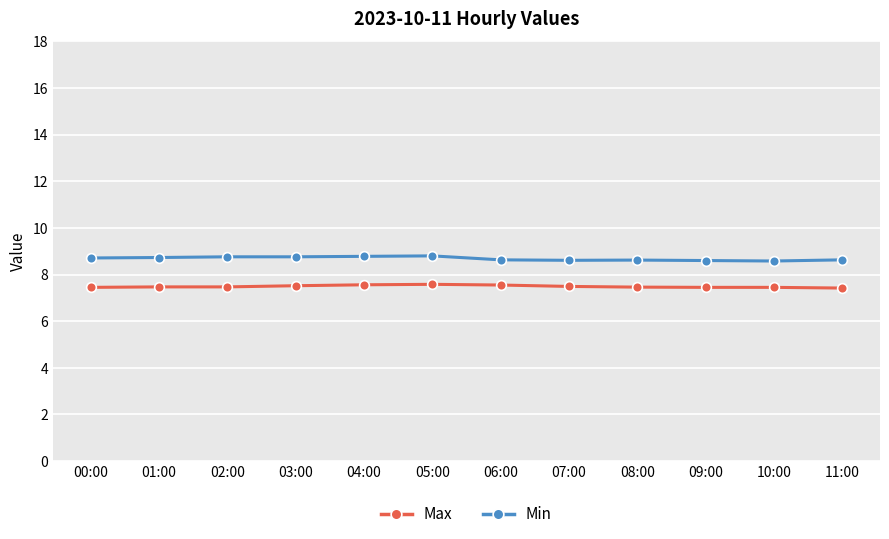

True or false: Min has more than 0 points higher than both neighbors.

True